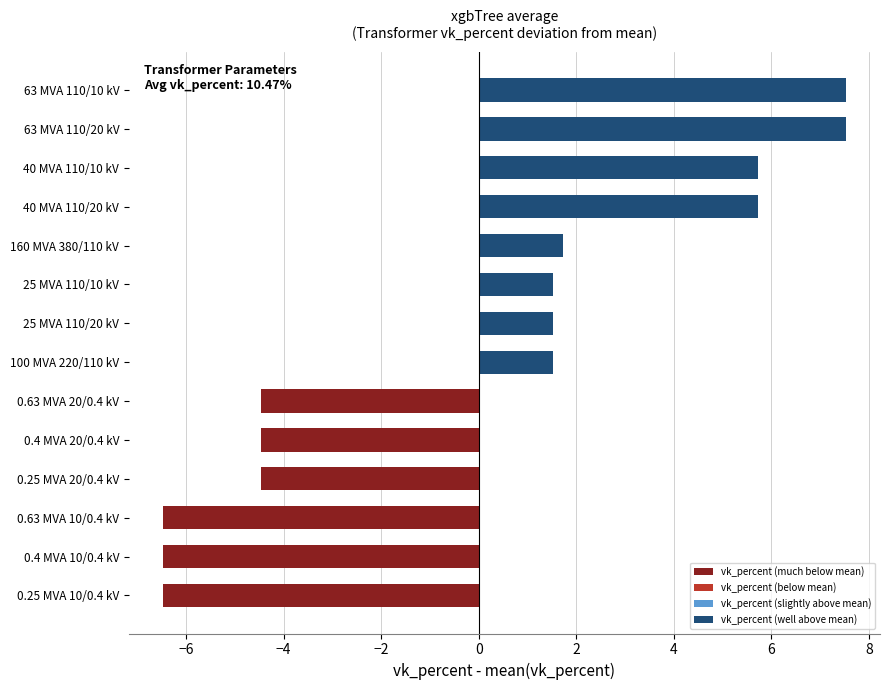

How many bars are there in total?

14